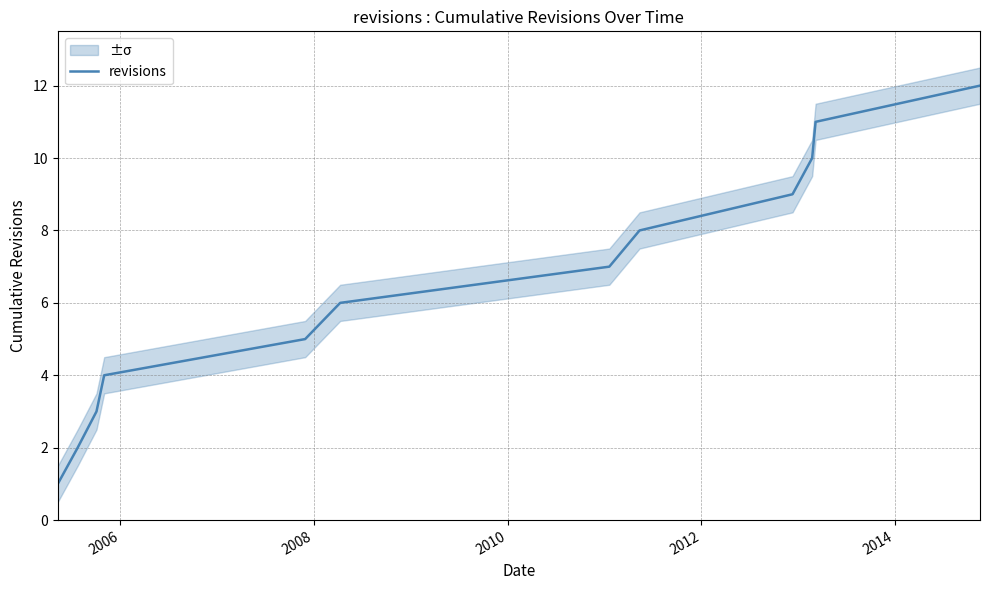

What is the highest value of the revisions series?

12